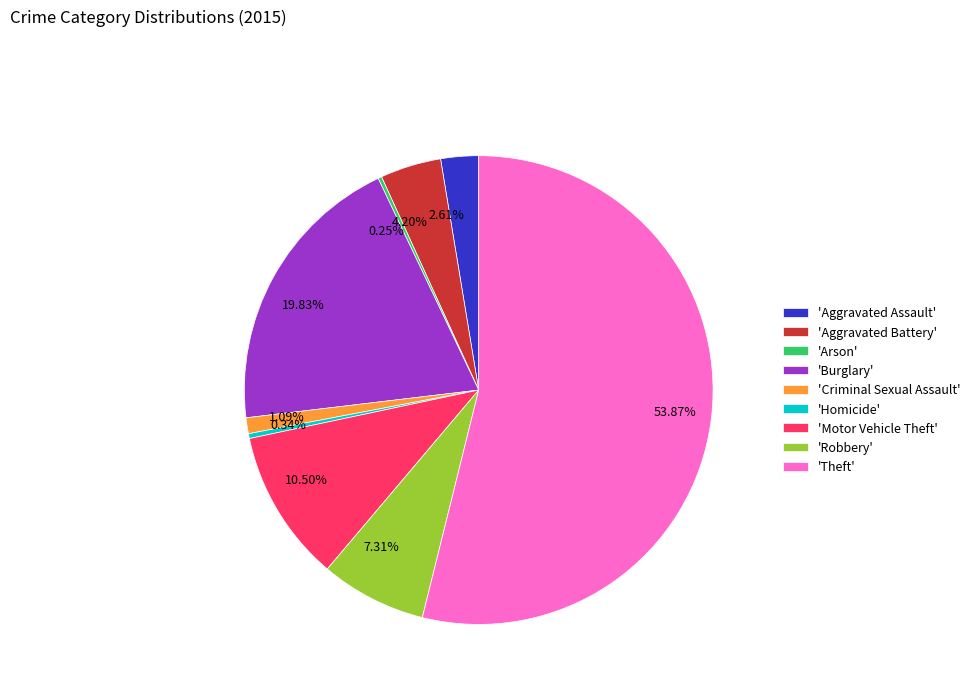

To the nearest percent, what is the average slice percentage?

11%